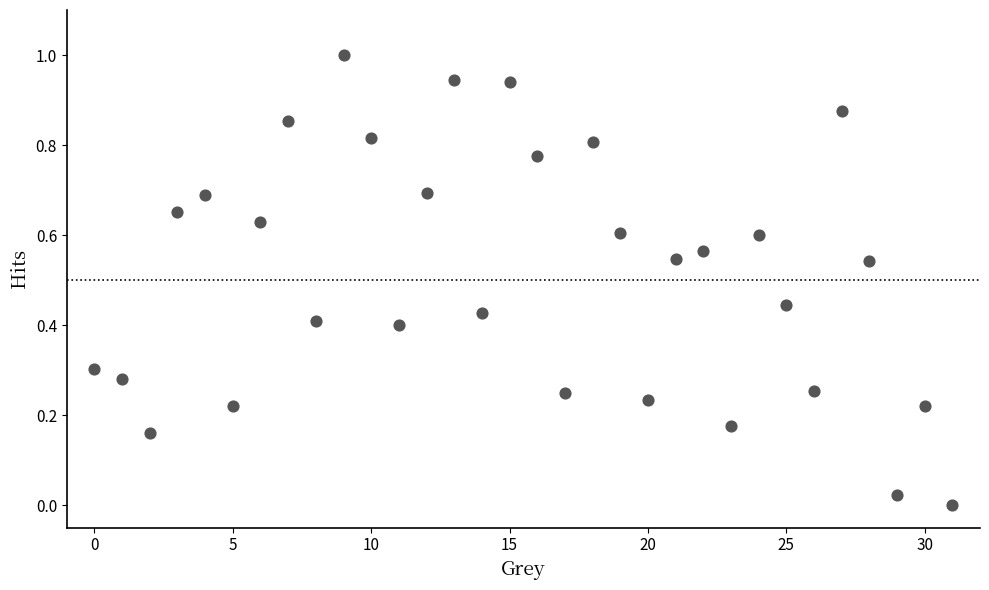

What is the range of Y values (max minus min)?

1.0